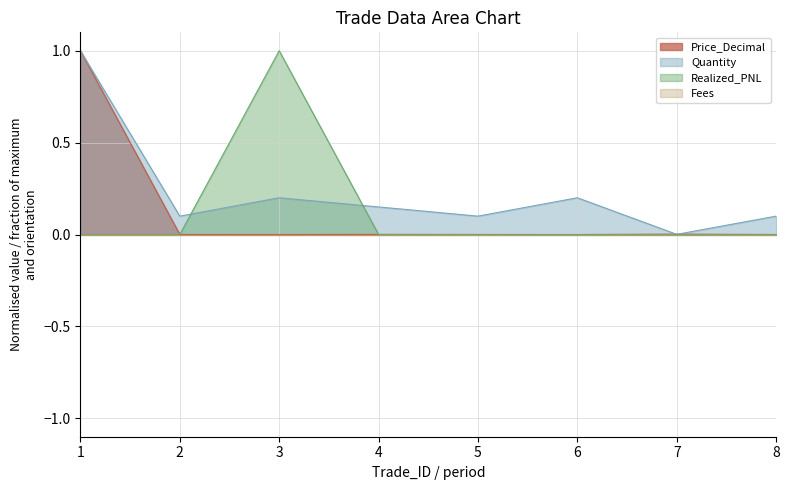

True or false: Price_Decimal has more than 1 points higher than both neighbors.

True